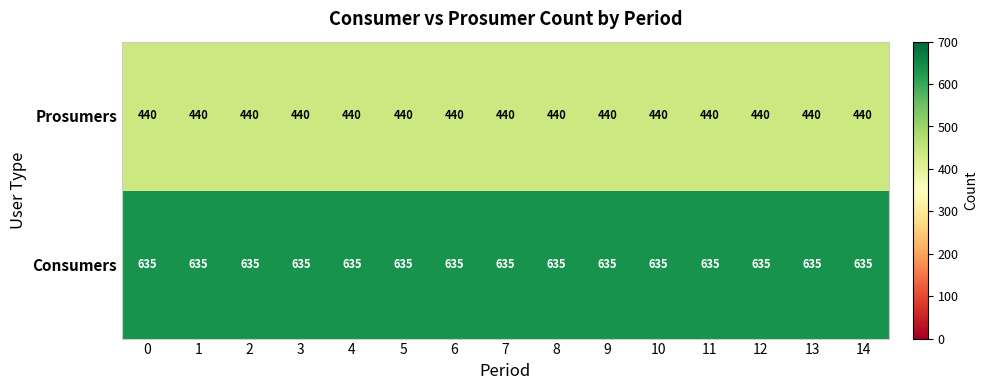

What is the minimum value for Prosumers?

440